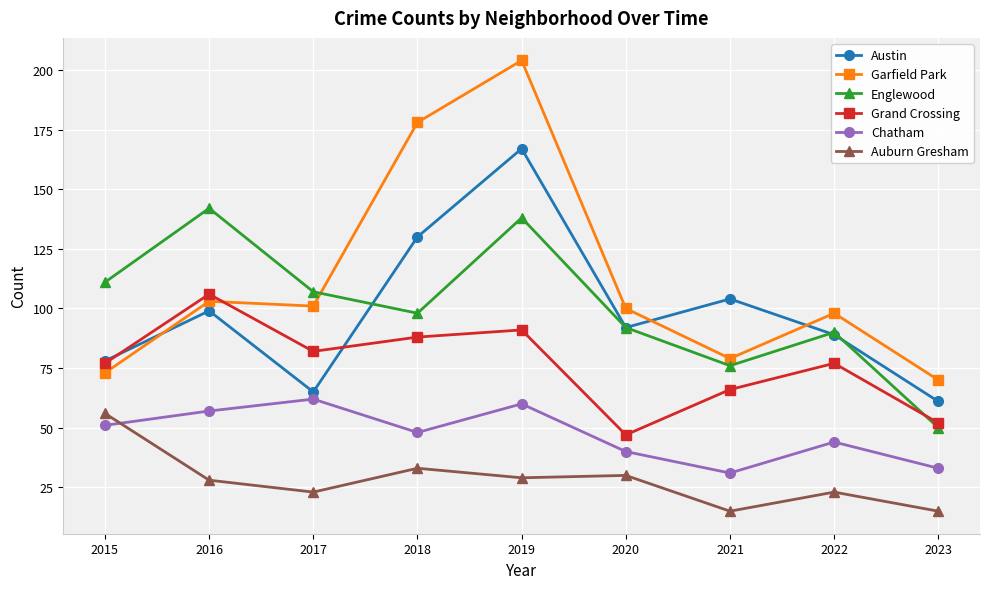

Which series changed the most between 2019 and 2022?

Garfield Park